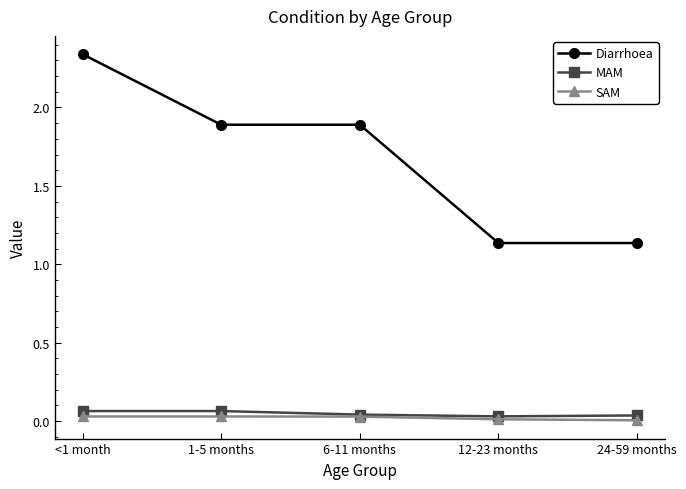

What is the label of the 1st point from the left?

<1 month